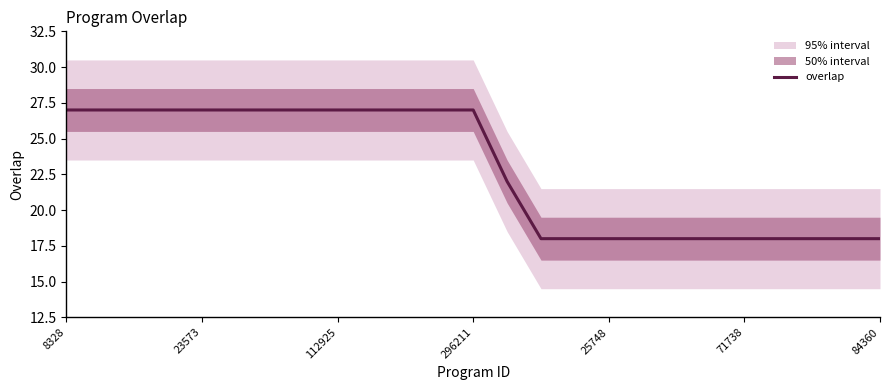

Is it true that overlap equals 44 at 112925?

False